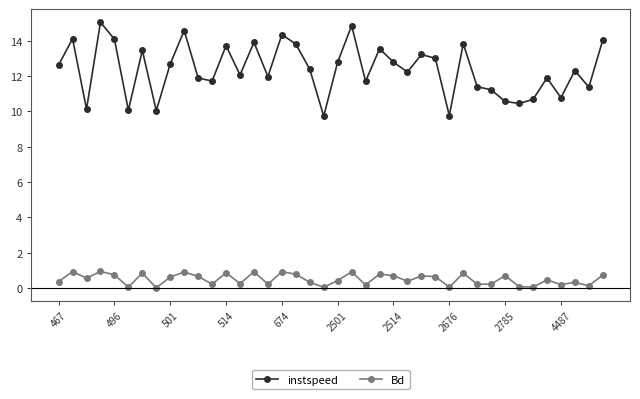

In Bd, how many points are higher than both neighbors (excluding endpoints)?

14